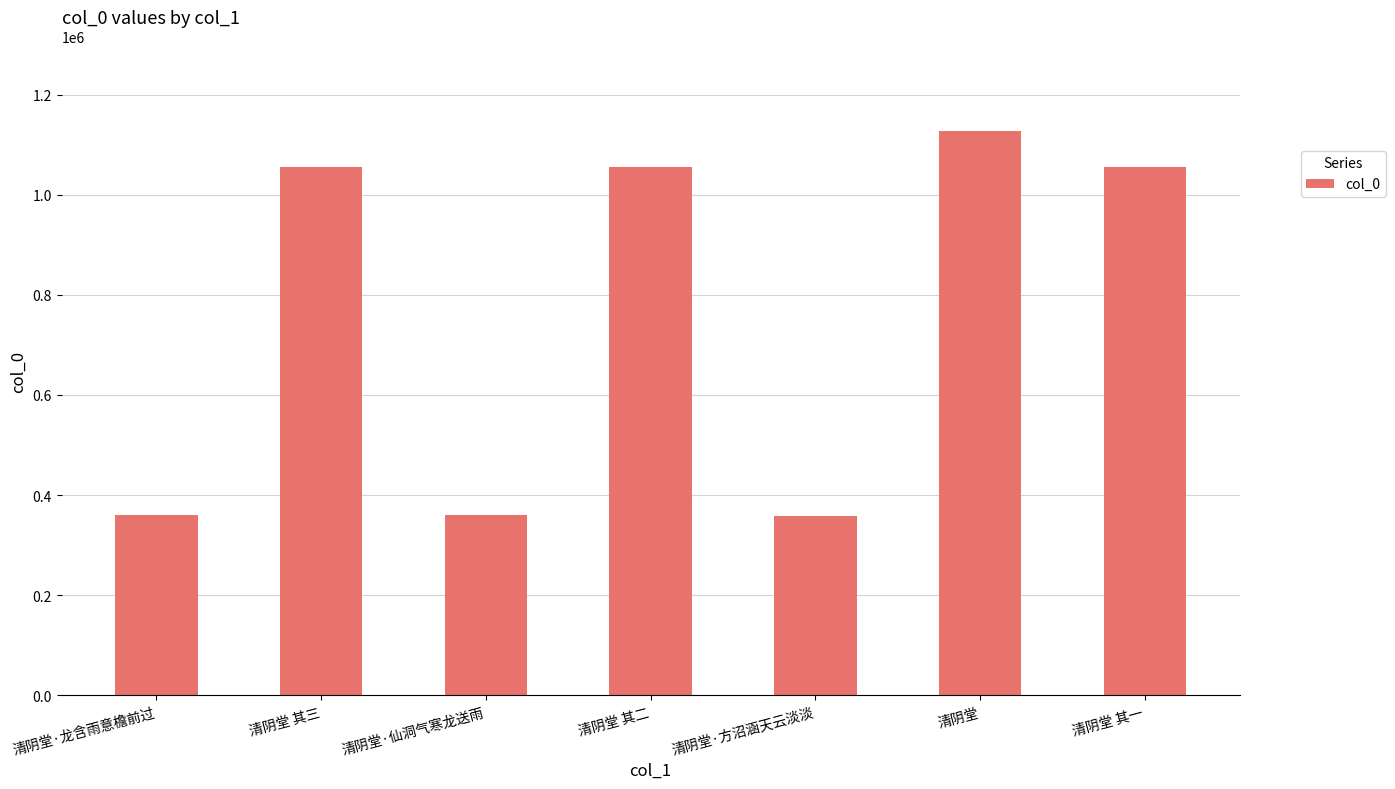

What is the difference between the second highest and second lowest values?

695768